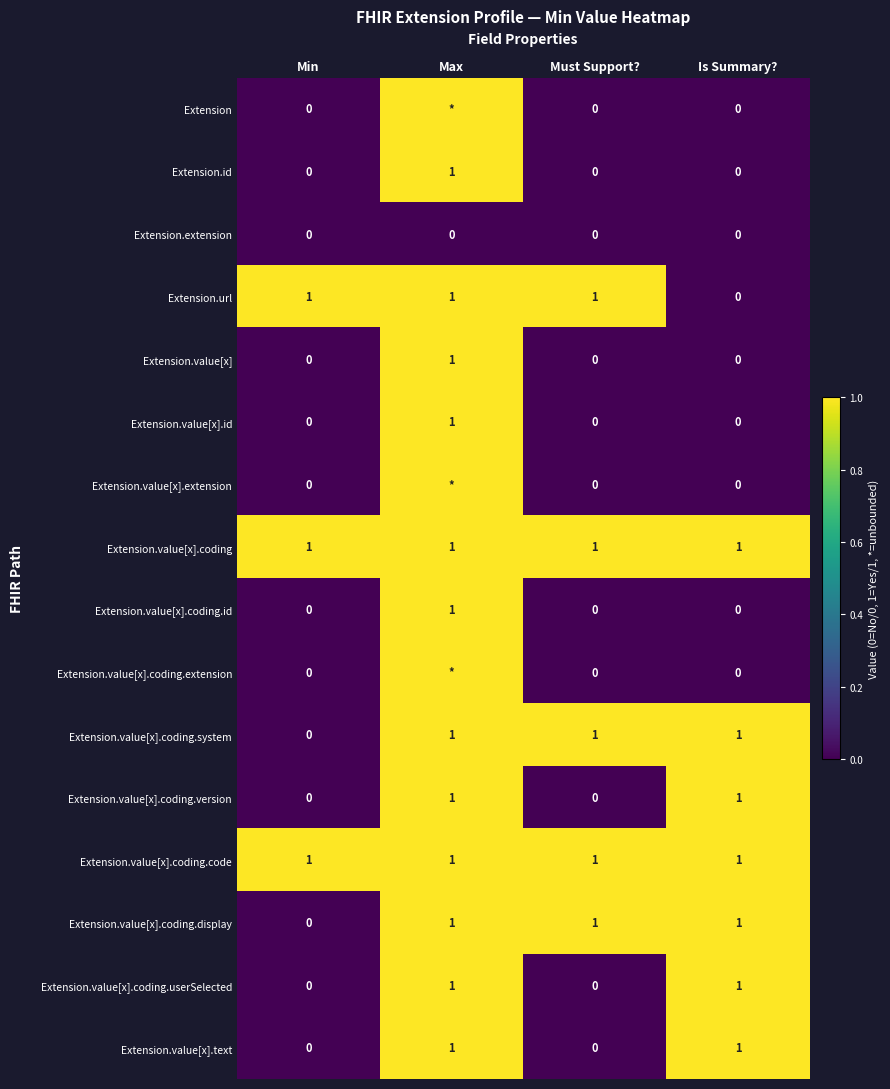

How many Extension.value[x].id values are between 0 and 1?

4